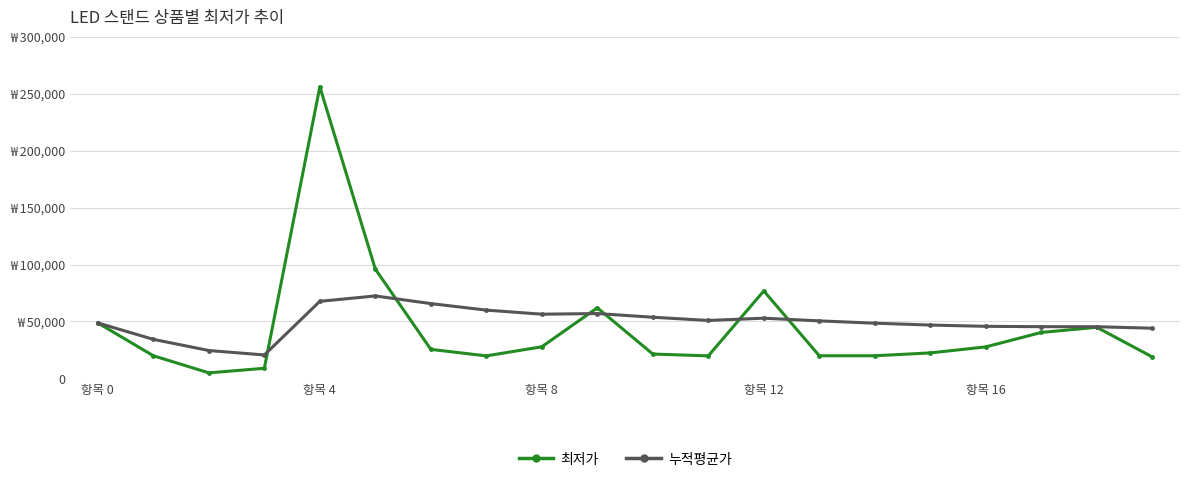

Where is the first local maximum for 누적평균가?

5